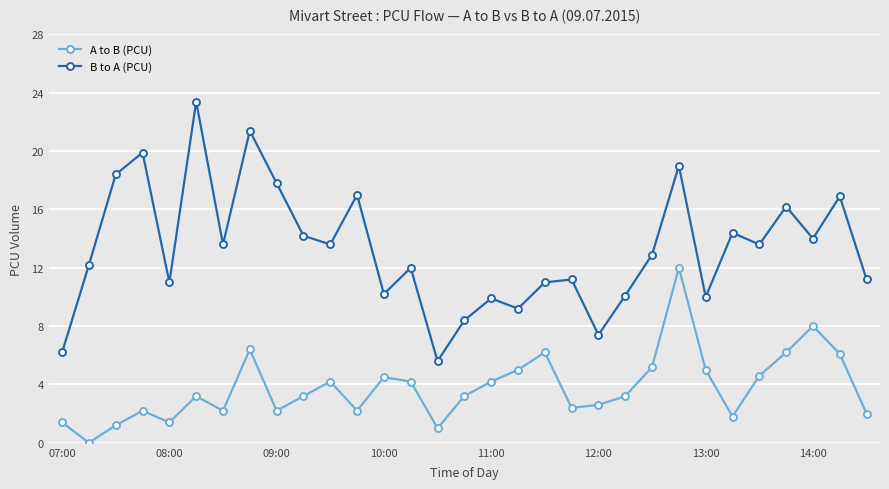

List the series in order of their overall mean, lowest first.

A to B (PCU), B to A (PCU)